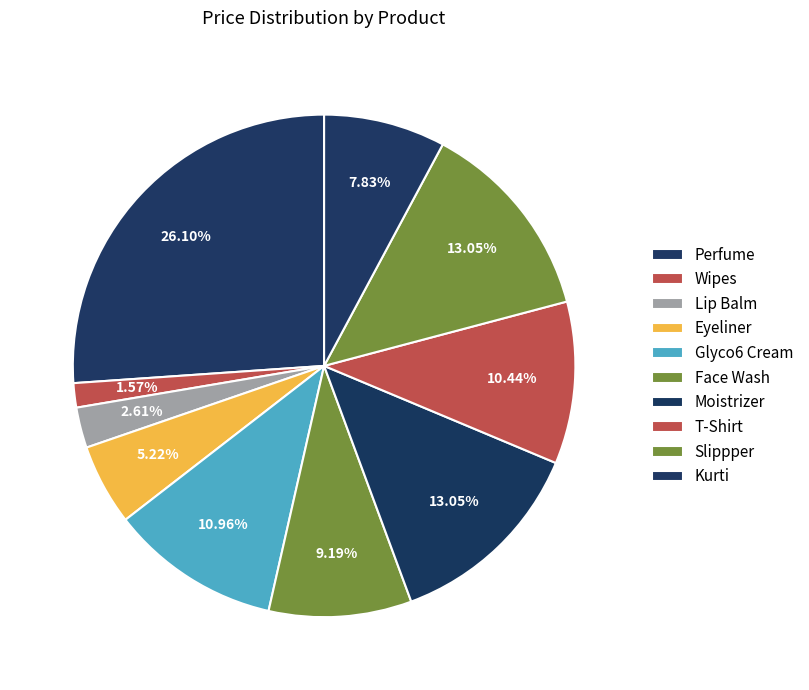

How many segments does this pie chart have?

10